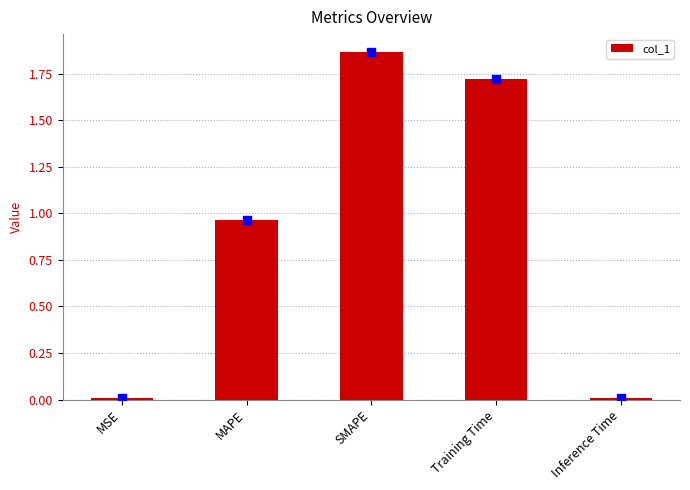

Between SMAPE and MAPE, which is larger?

SMAPE